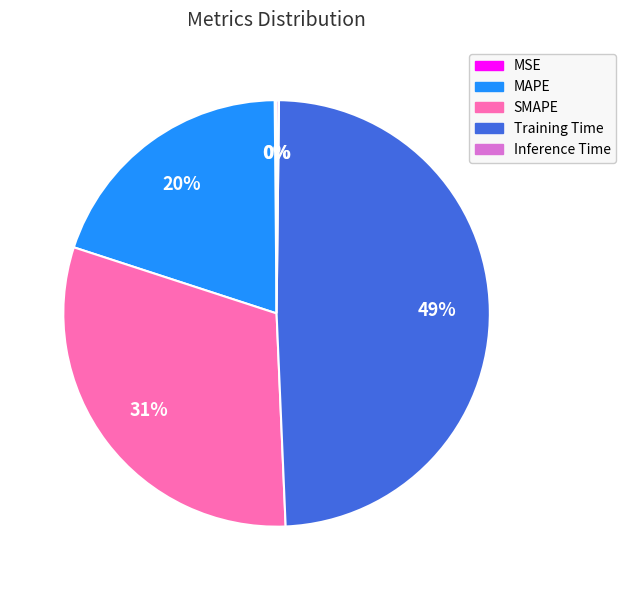

The MAPE slice represents 11% of the pie. True or false?

False